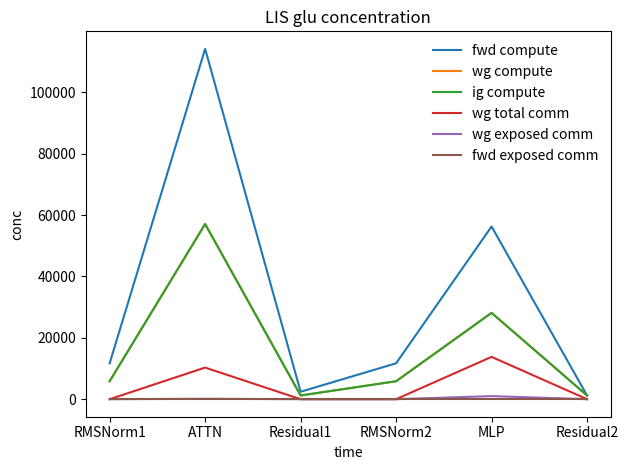

Does the chart display data point markers on the line(s)?

No